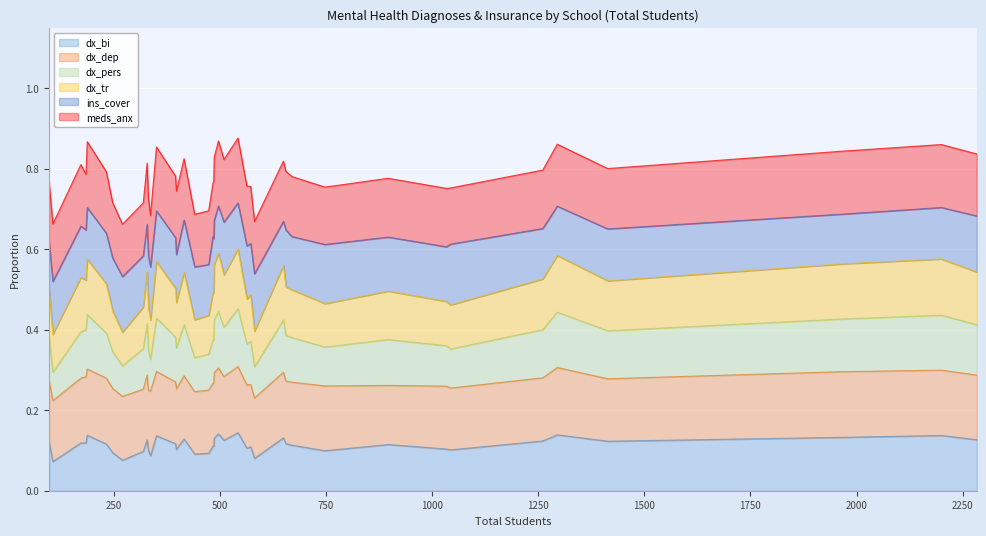

Which series has the largest total across all categories?

dx_dep